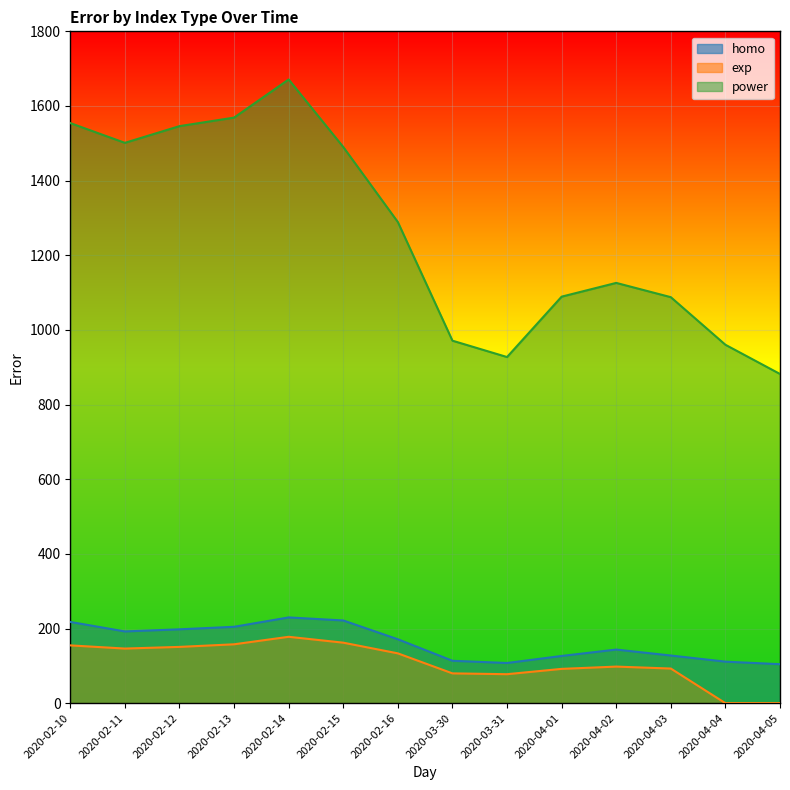

The value of power_error at 2020-04-04 is 960.3. True or false?

True